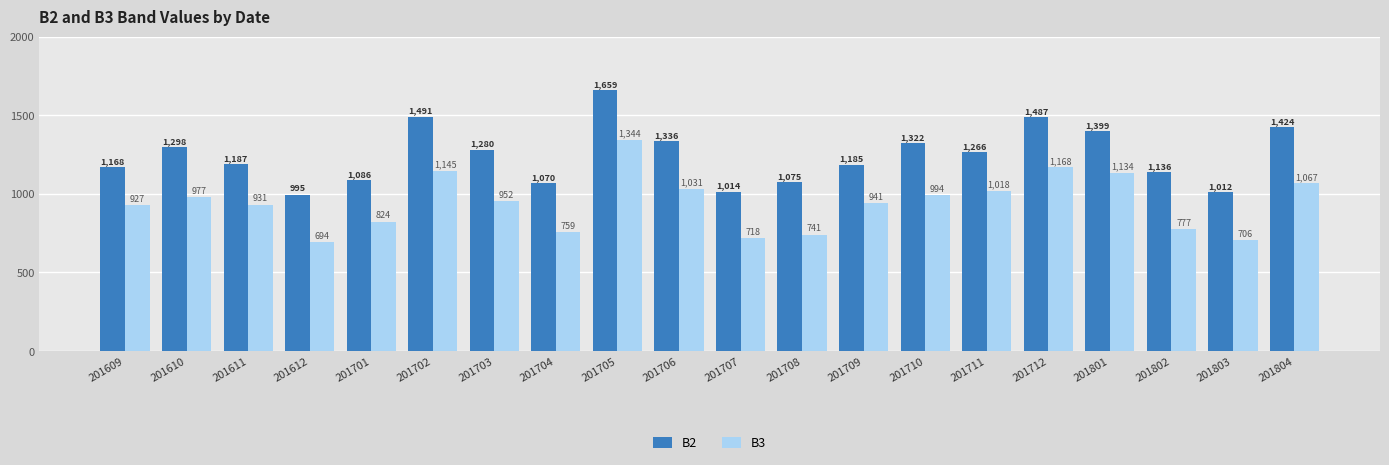

Reading right to left, what are all the values shown in this chart?

B2: 1424	1012	1136	1399	1487	1266	1322	1185	1075	1014	1336	1659	1070	1280	1491	1086	995	1187	1298	1168
B3: 1067	706	777	1134	1168	1018	994	941	741	718	1031	1344	759	952	1145	824	694	931	977	927